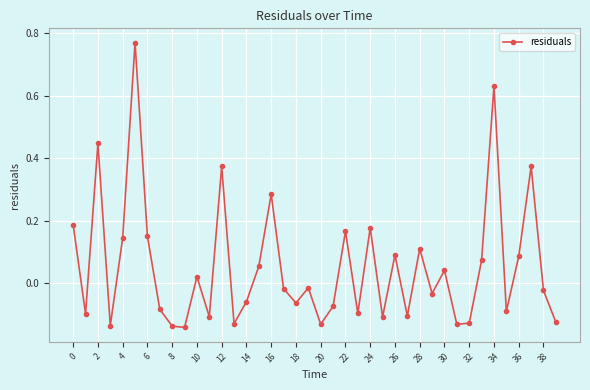

What is the difference between the maximum and second lowest values?

0.9